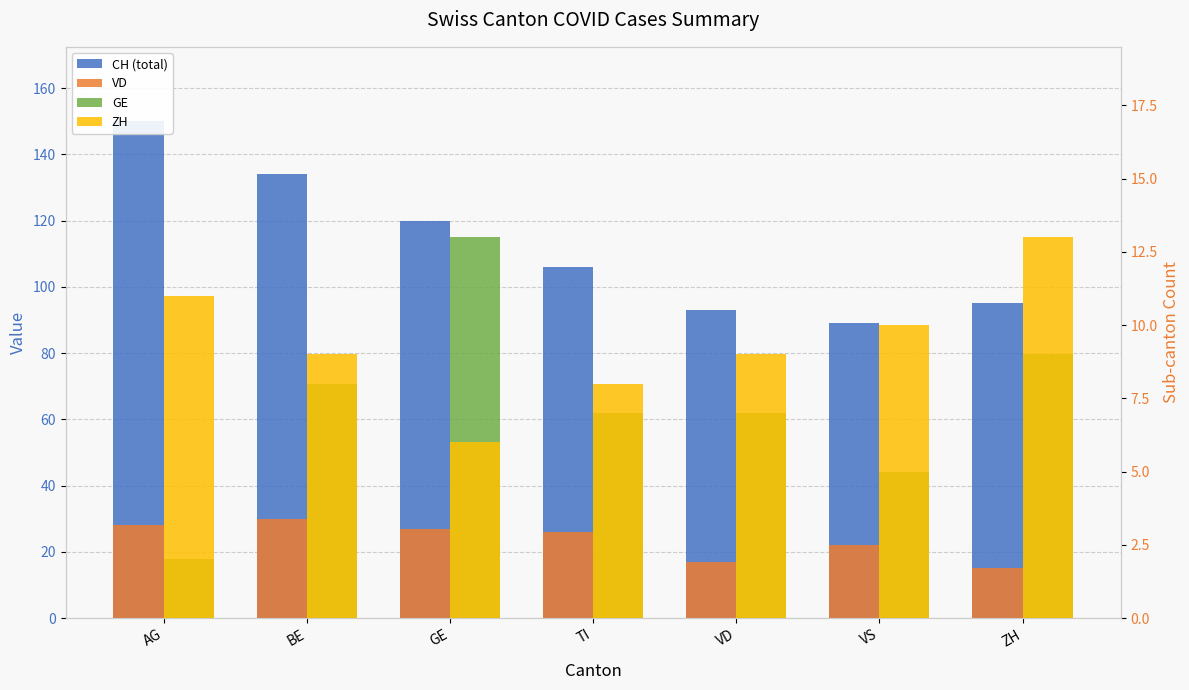

Reading left to right, transcribe all the data shown in this chart.

CH (total): AG=150	BE=134	GE=120	TI=106	VD=93	VS=89	ZH=95
VD: AG=28	BE=30	GE=27	TI=26	VD=17	VS=22	ZH=15
GE: AG=2	BE=8	GE=13	TI=7	VD=7	VS=5	ZH=9
ZH: AG=11	BE=9	GE=6	TI=8	VD=9	VS=10	ZH=13